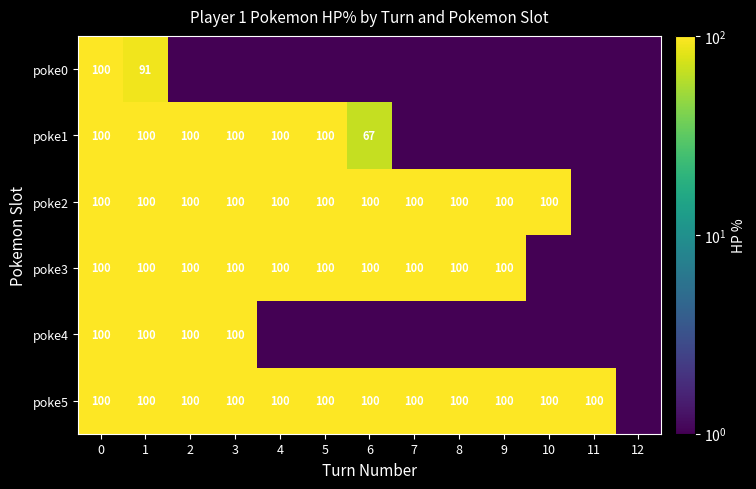

Is it true that poke1 equals 0.3 at 8?

False